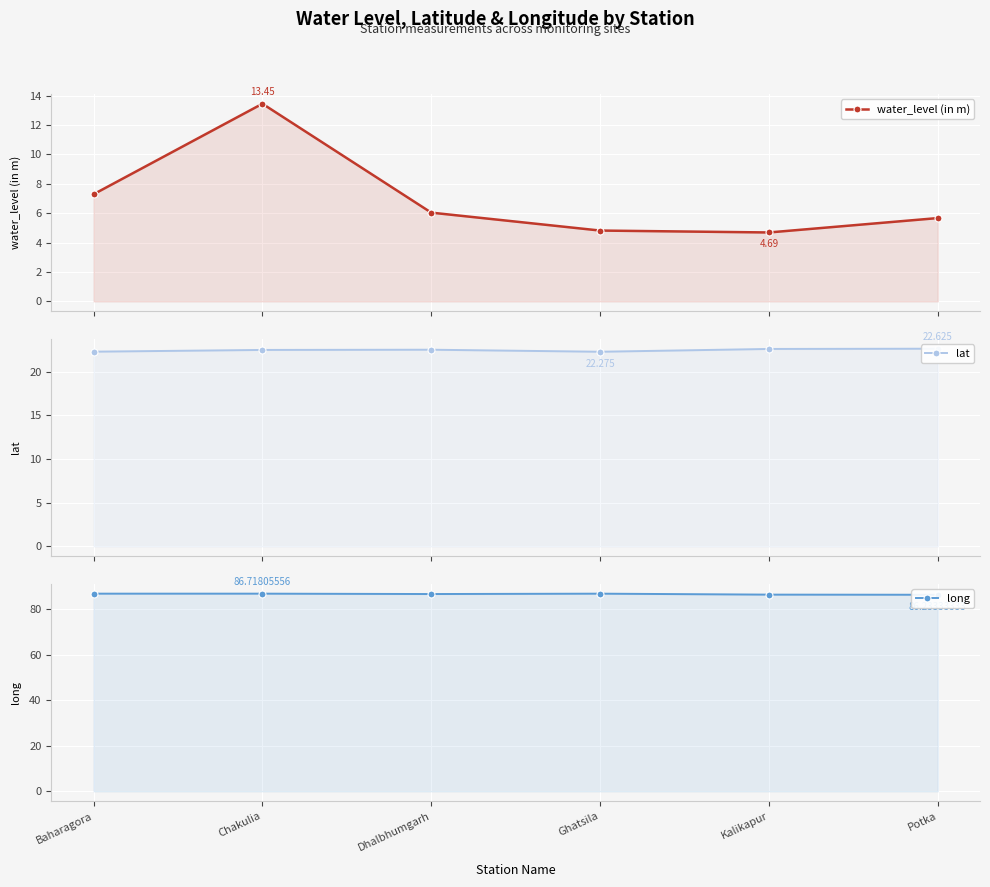

At which label is water_level (in m) closest to 9?

Baharagora